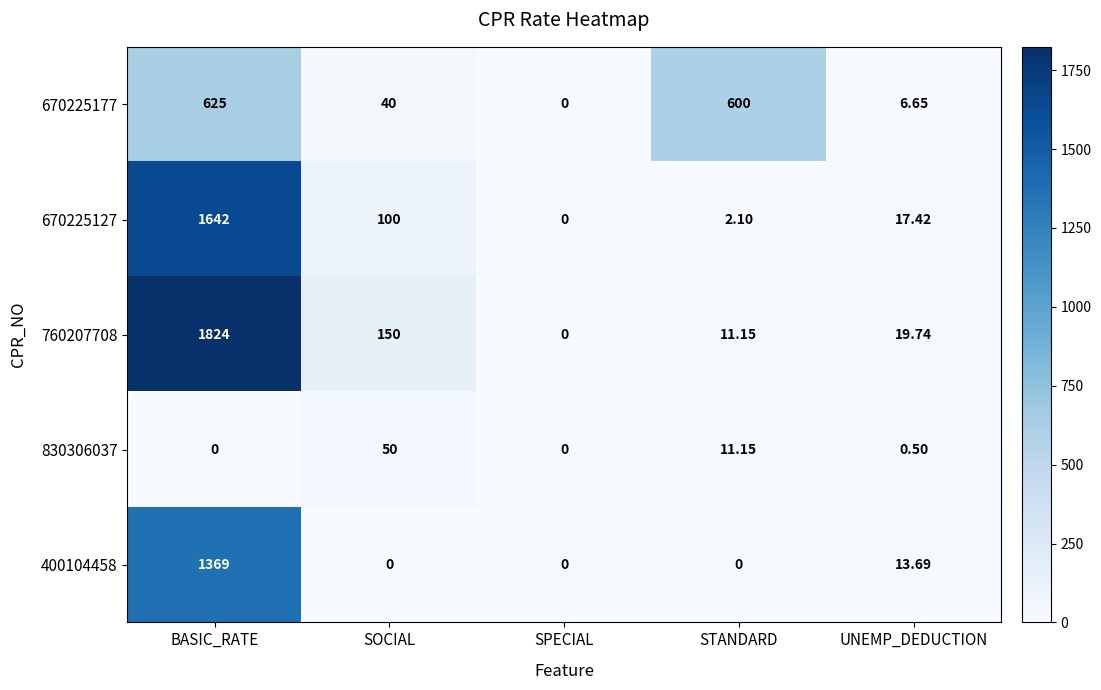

Count the number of data series in this chart.

5